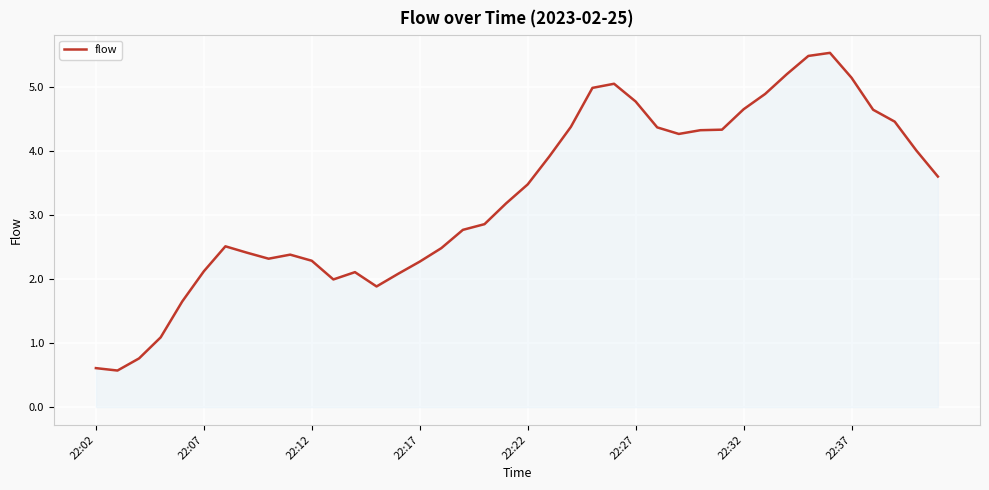

What is the maximum value shown in the chart?

5.5